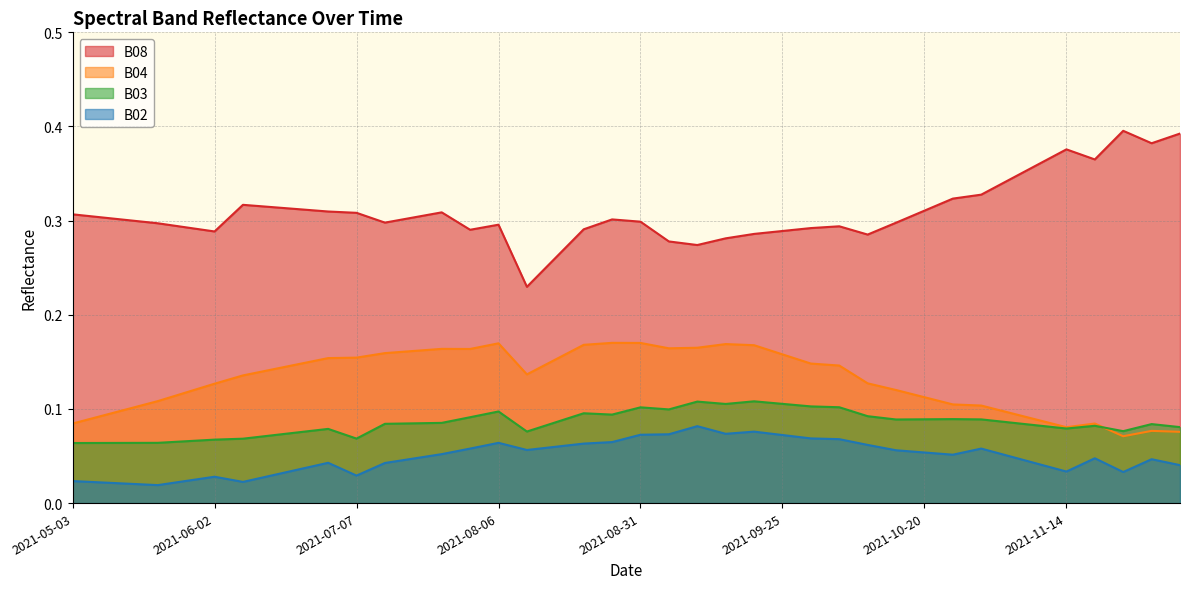

What is the label of the 26th point from the left?

2021-09-25